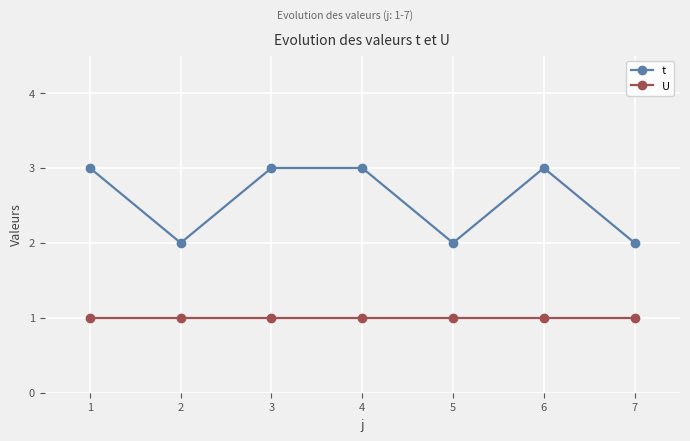

What is the value of the U point at the 5th from the left?

1